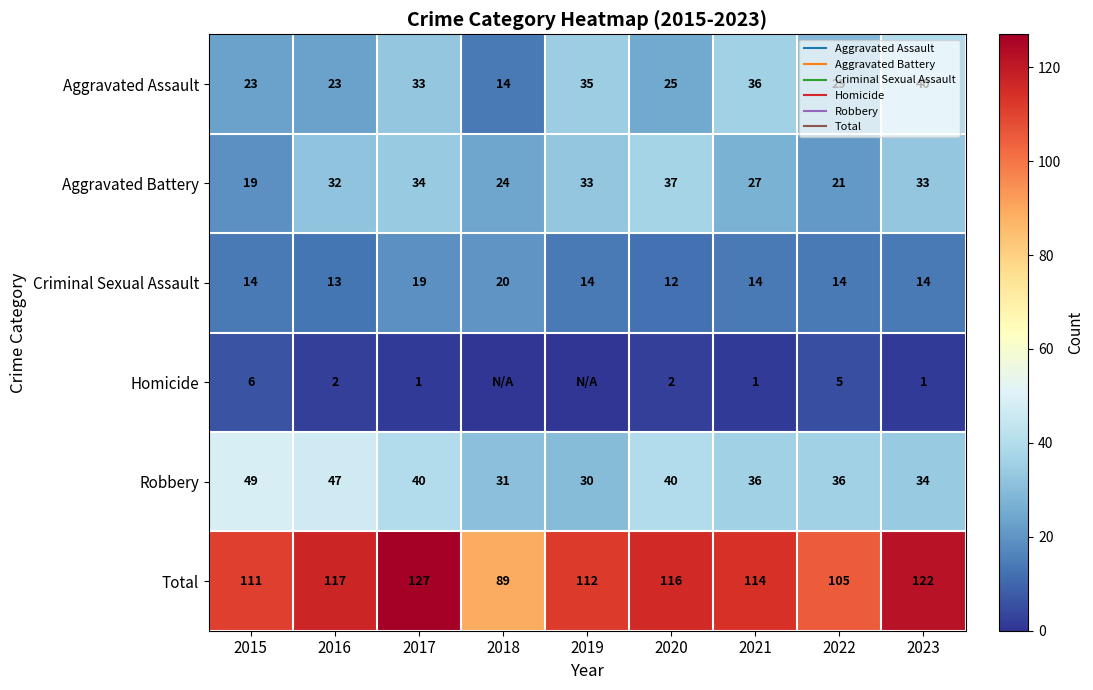

At how many categories does at least one series exceed 12?

9